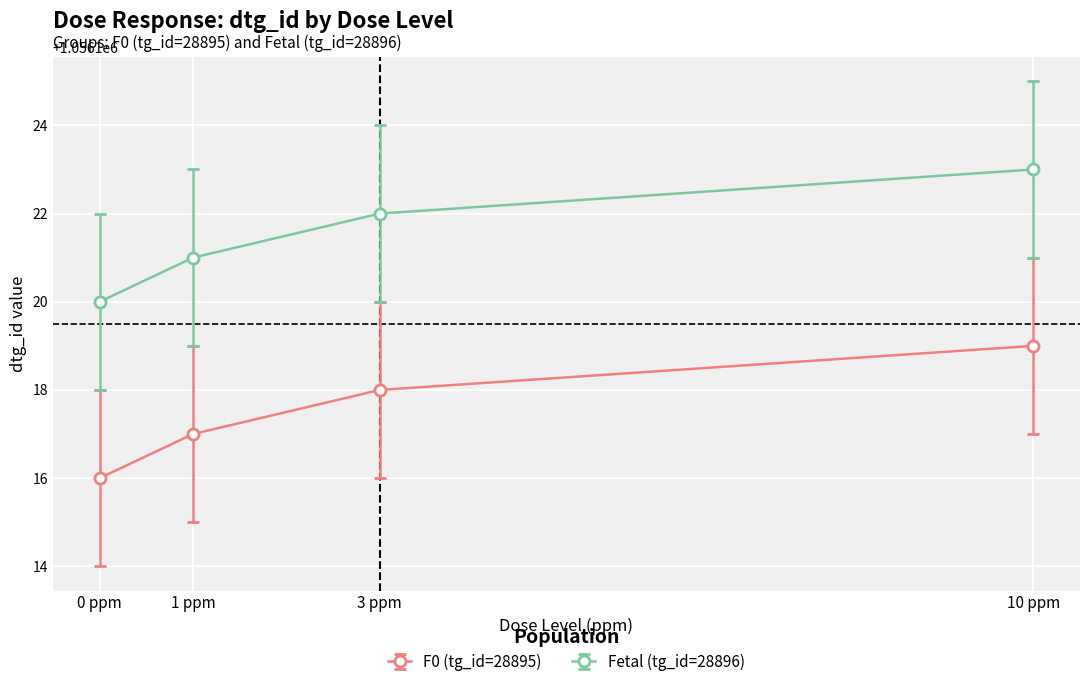

What are all the series names shown in the legend?

F0 (tg_id=28895), Fetal (tg_id=28896)